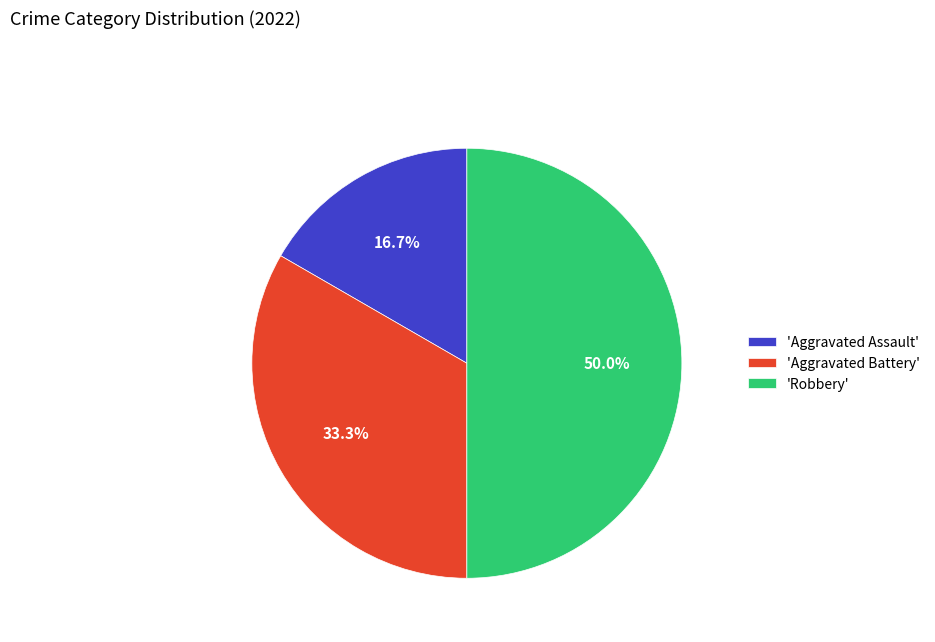

Combined, do 'Robbery' and 'Aggravated Battery' account for over 50%?

Yes